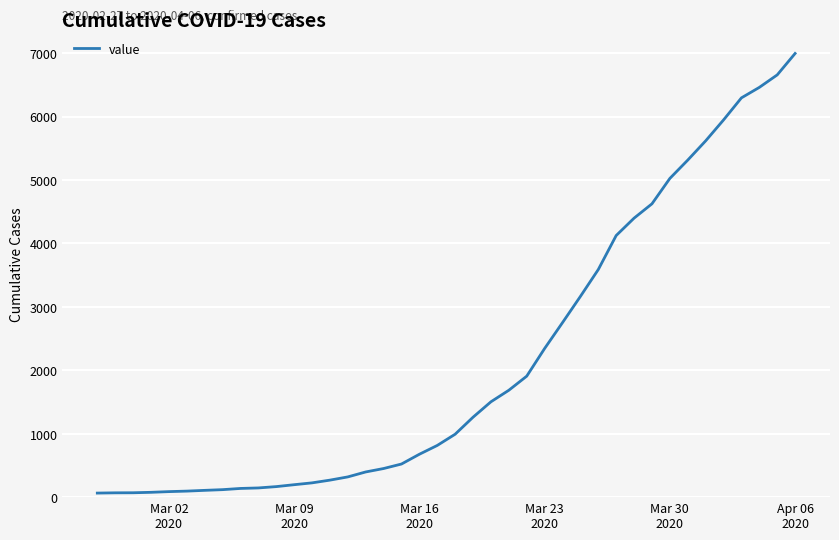

What is the difference between the maximum and minimum values?

6930